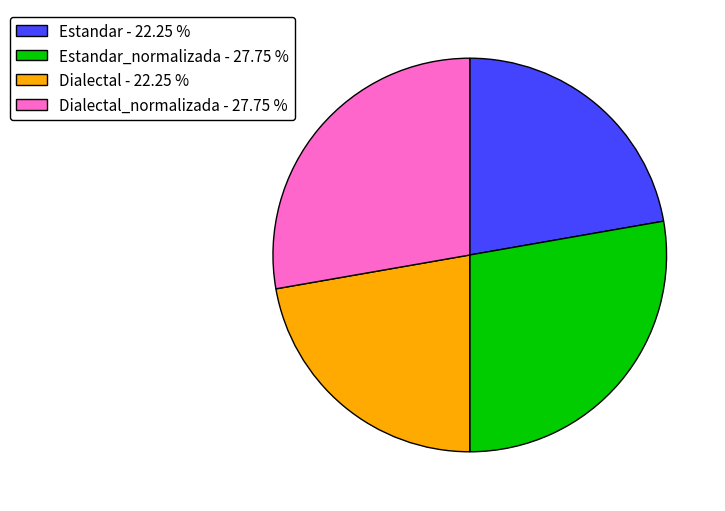

Does Estandar_normalizada - 27.75 % account for over 50% of the chart?

No